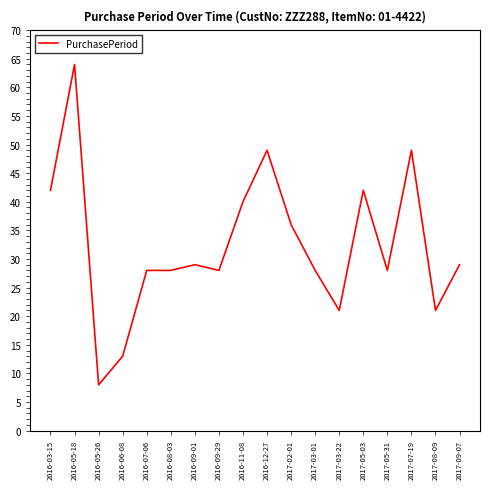

What position from the right is 2017-03-01?

7